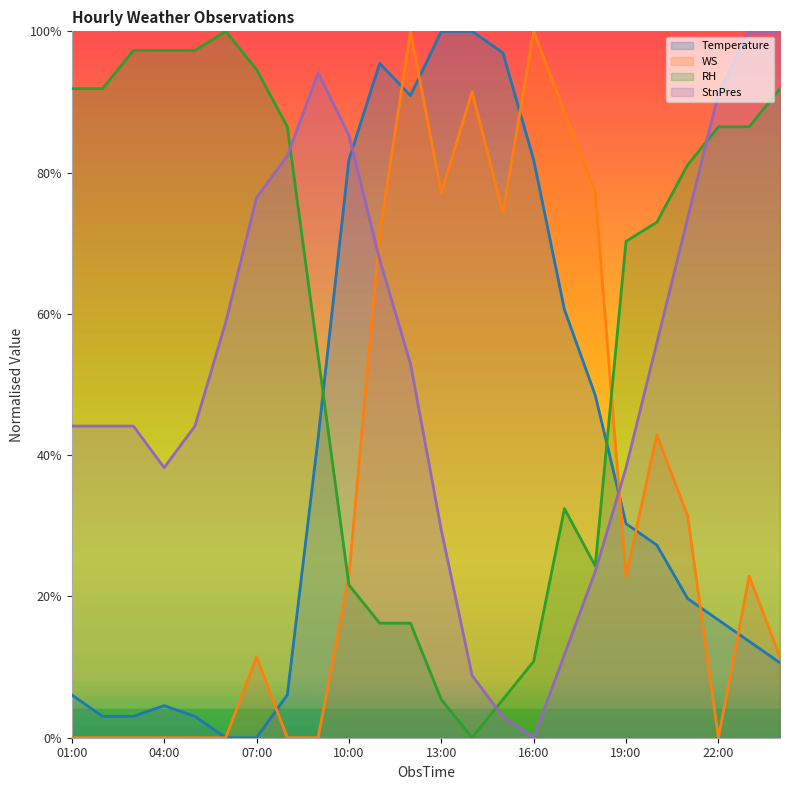

What is the sum of all RH values?

1432.4